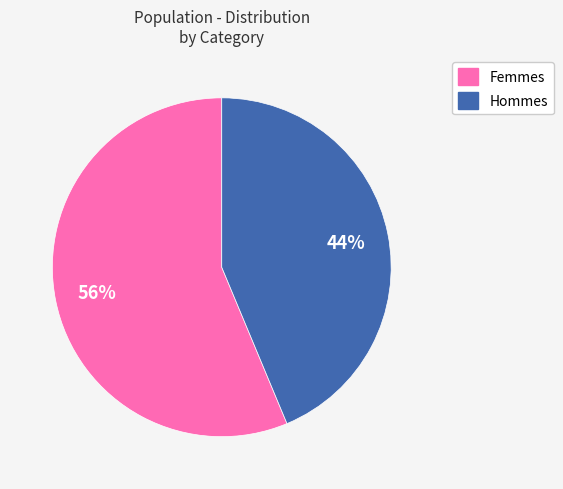

To the nearest percent, what is the average slice percentage?

50%